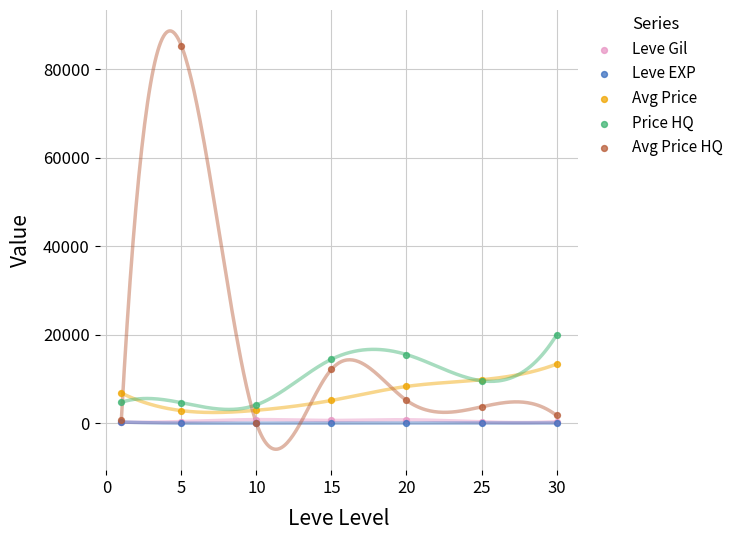

Which series has the largest Y range (max minus min)?

Avg Price HQ